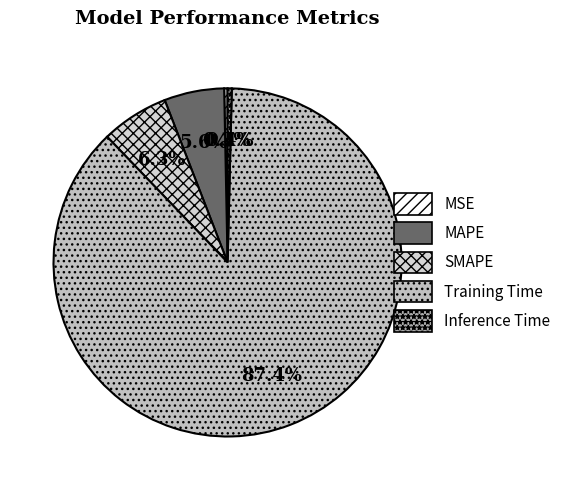

Does any single category account for the majority?

Yes